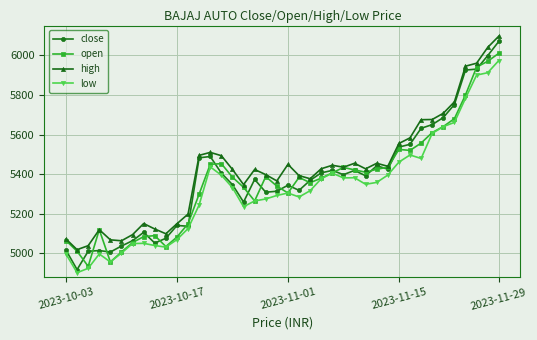

Which series has the widest spread of values?

close